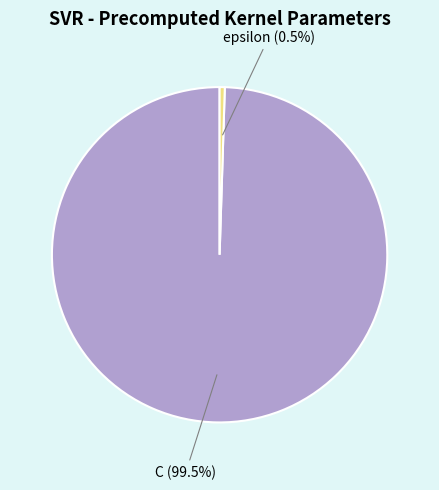

Between epsilon and C, which is larger?

C